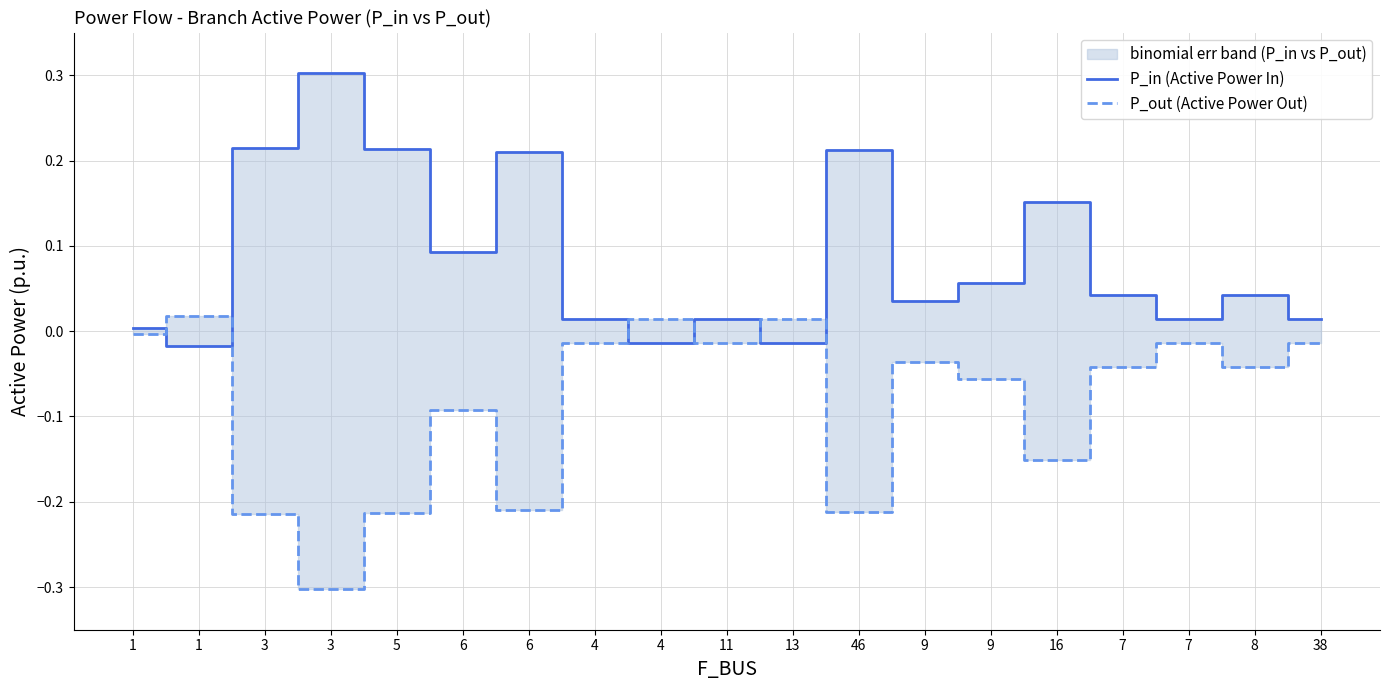

In P_out (Active Power Out), how many points are higher than both neighbors (excluding endpoints)?

6